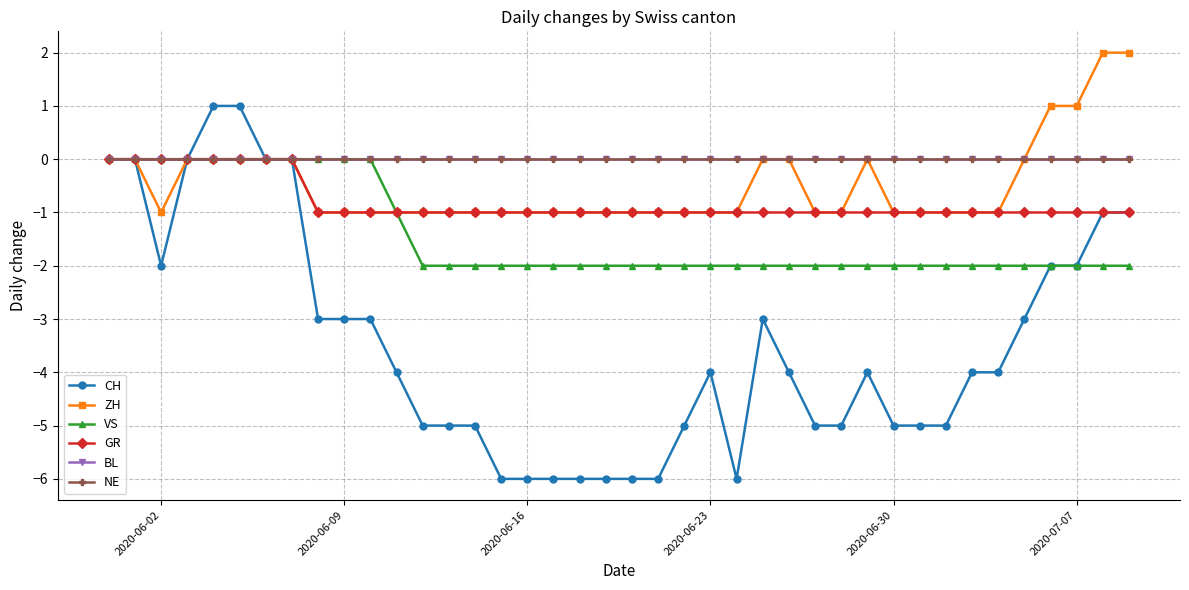

Does the chart have visible grid lines?

Yes